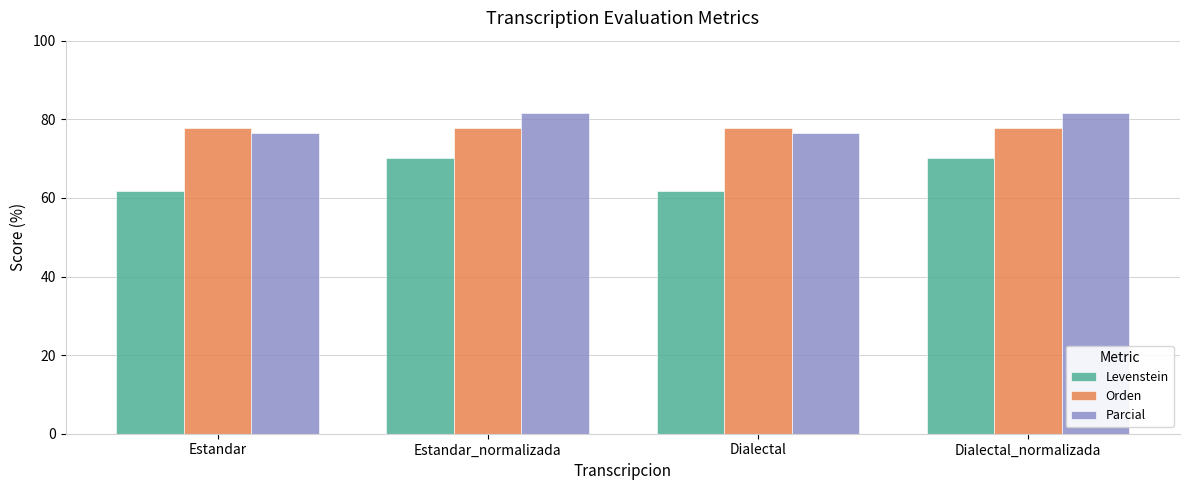

List the series in order of their peak value, highest first.

Parcial, Orden, Levenstein